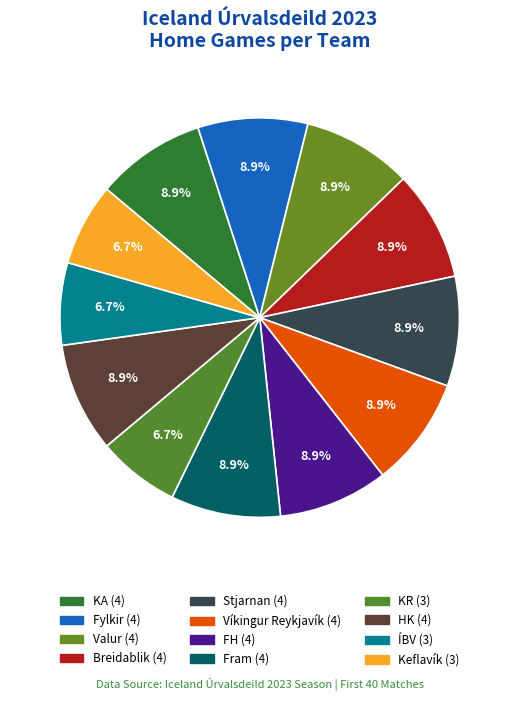

Do Víkingur Reykjavík and Fram together represent more than half of the pie?

No